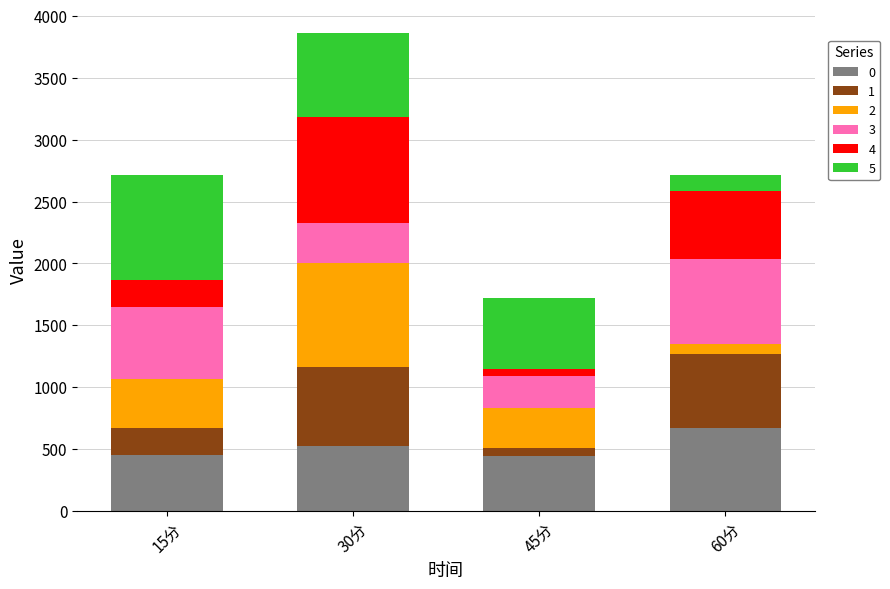

What is the difference between the maximum and minimum values in the 0 series?

227.8